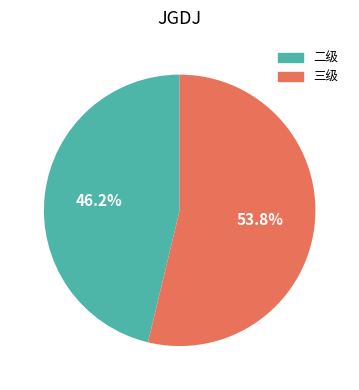

To the nearest percent, what is the difference between the largest and smallest slice percentages?

8%